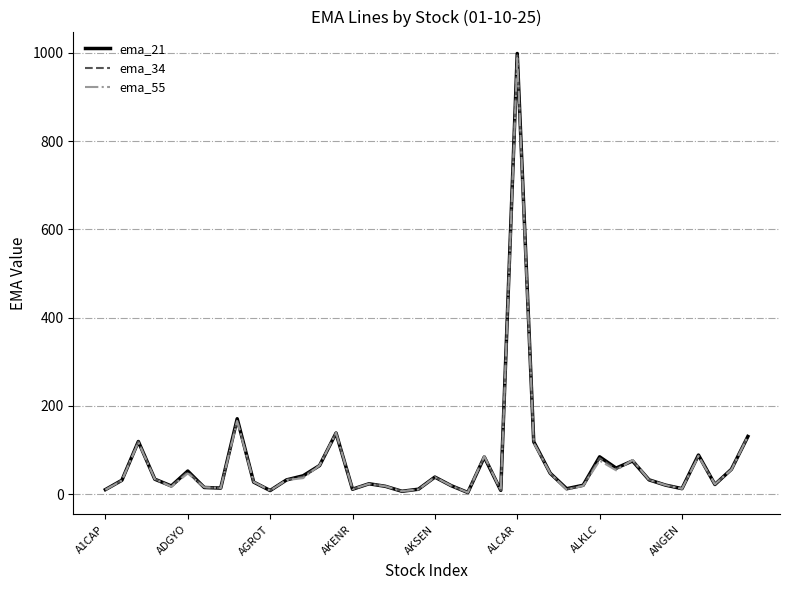

List the series in order of their overall mean, lowest first.

ema_55, ema_34, ema_21